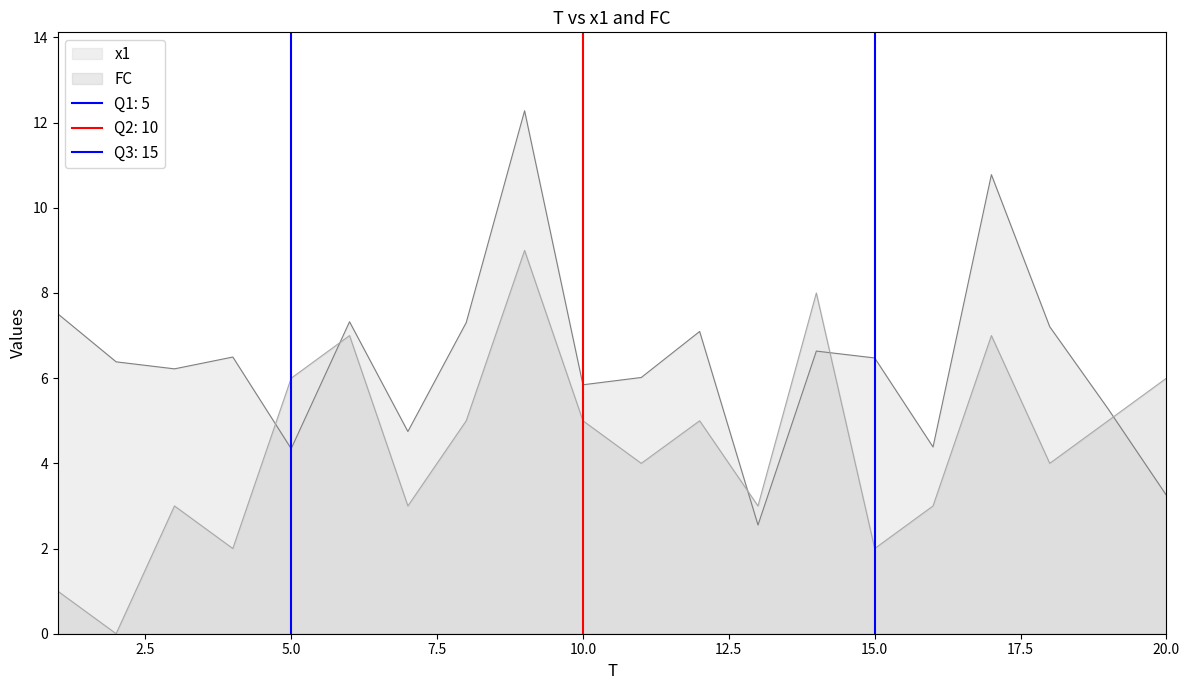

What is the value of the x1 point at the 2nd from the left?

6.4